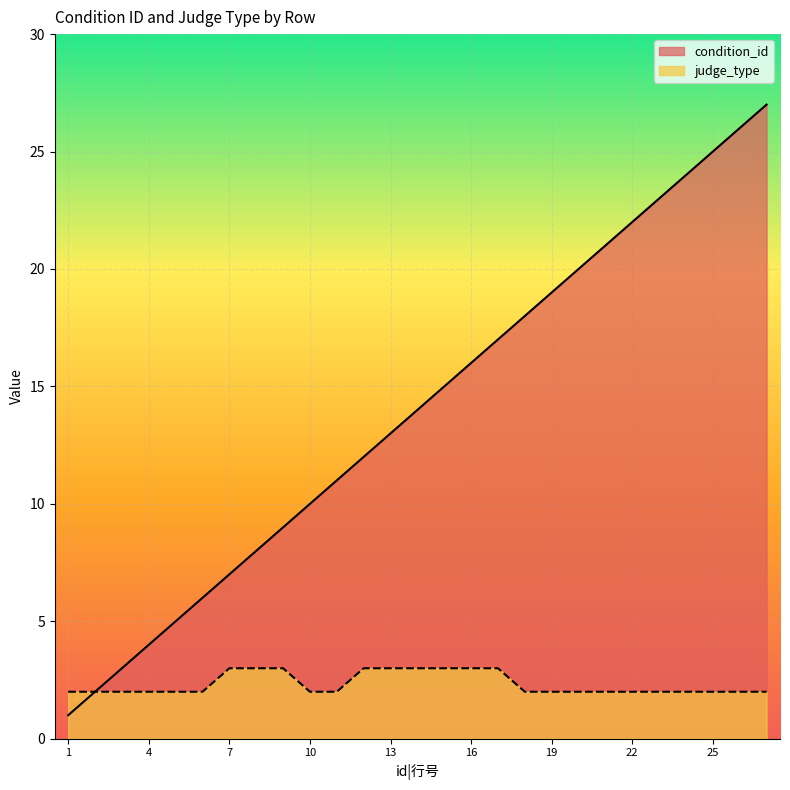

What is the difference between the maximum and minimum values in the judge_type series?

1